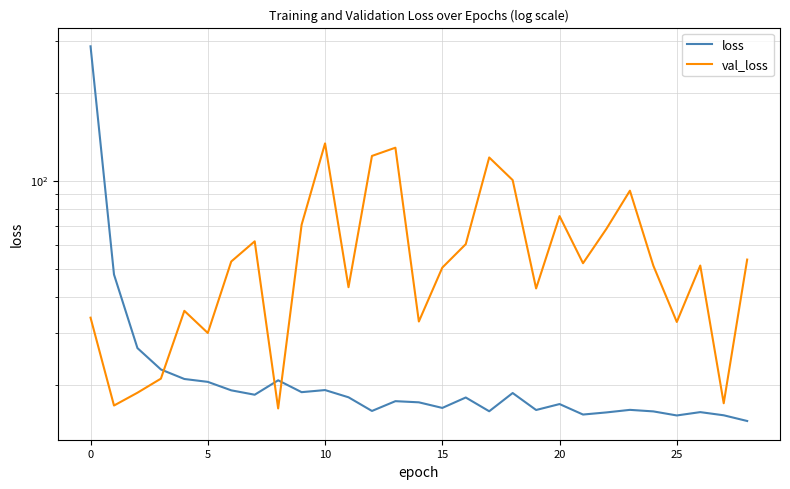

At which category does loss reach its first local peak?

8